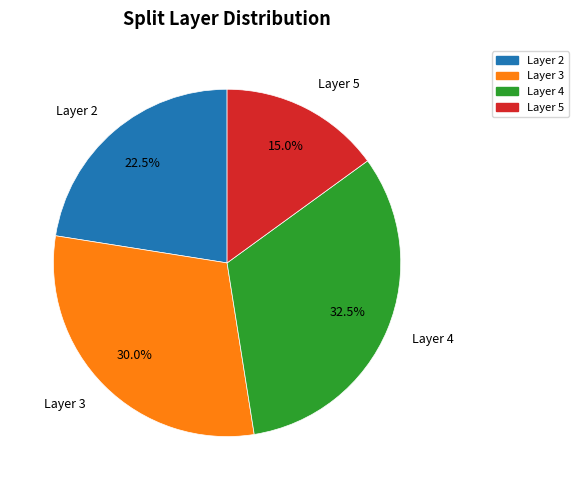

Between Layer 4 and Layer 5, which is larger?

Layer 4